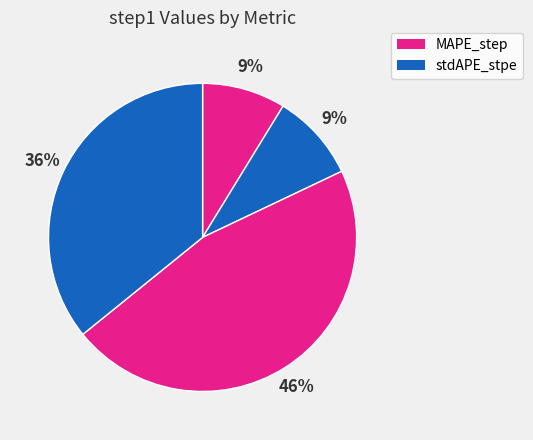

Is there a majority slice in this chart?

No